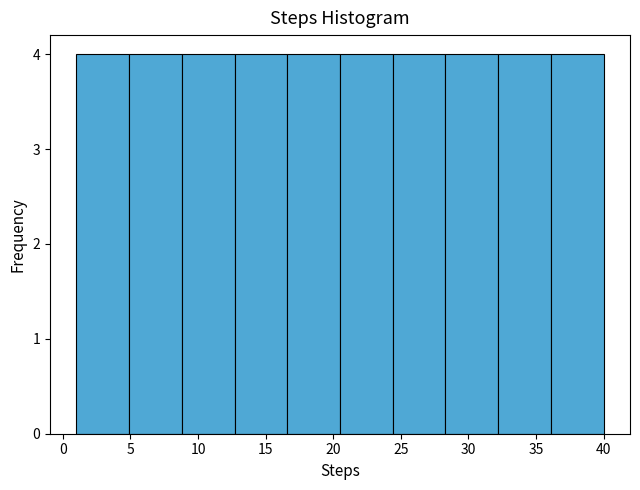

How tall is the bar that spans 4.9 to 8.8 on the x-axis? Neither the bar edges nor the heights are printed on the chart, so give them approximately, as read against the axes.

4